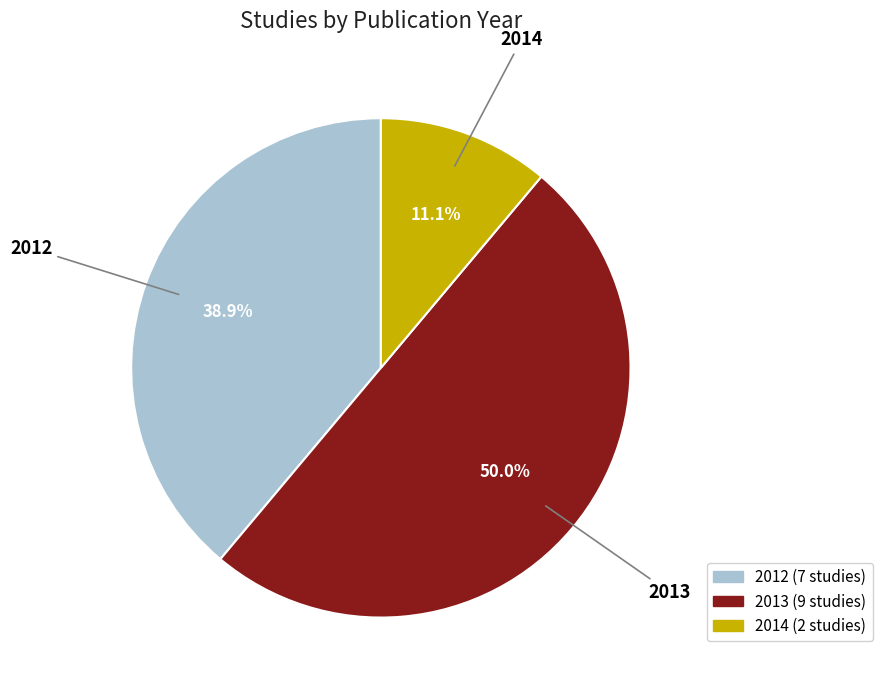

What percentage is the 2012 slice, to the nearest percent?

39%